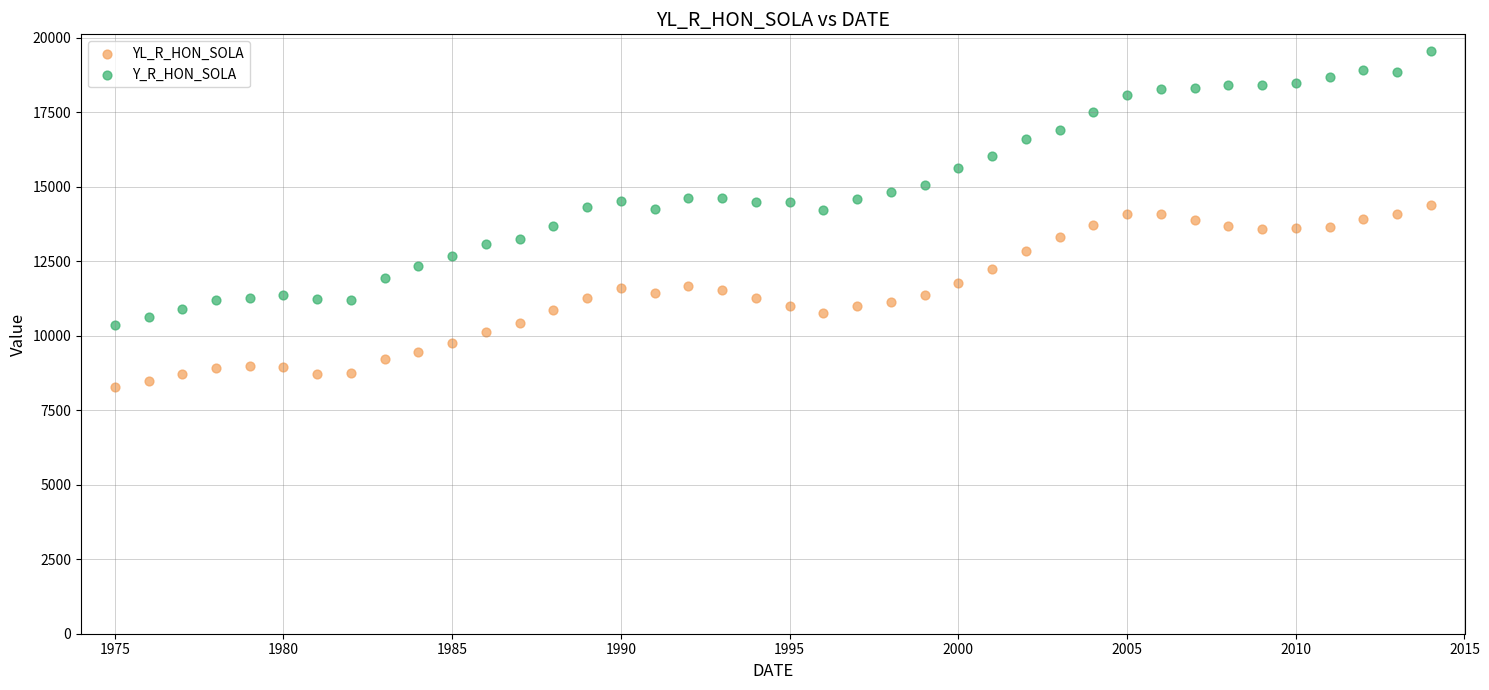

Which series reaches the minimum Y coordinate?

YL_R_HON_SOLA